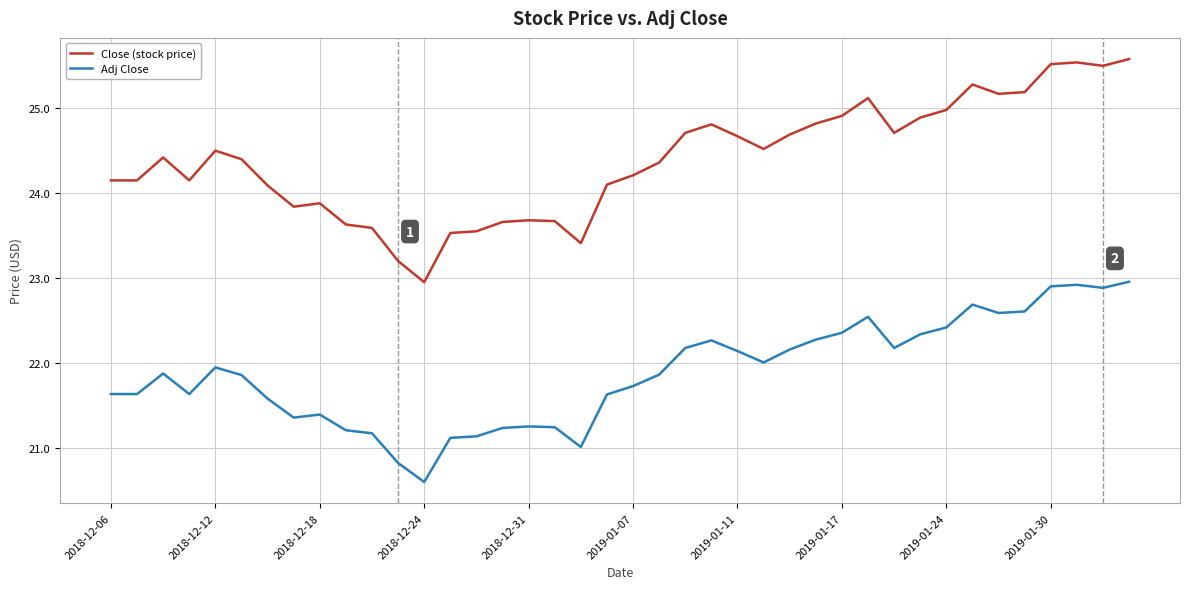

What is the maximum value shown in the chart?

25.6